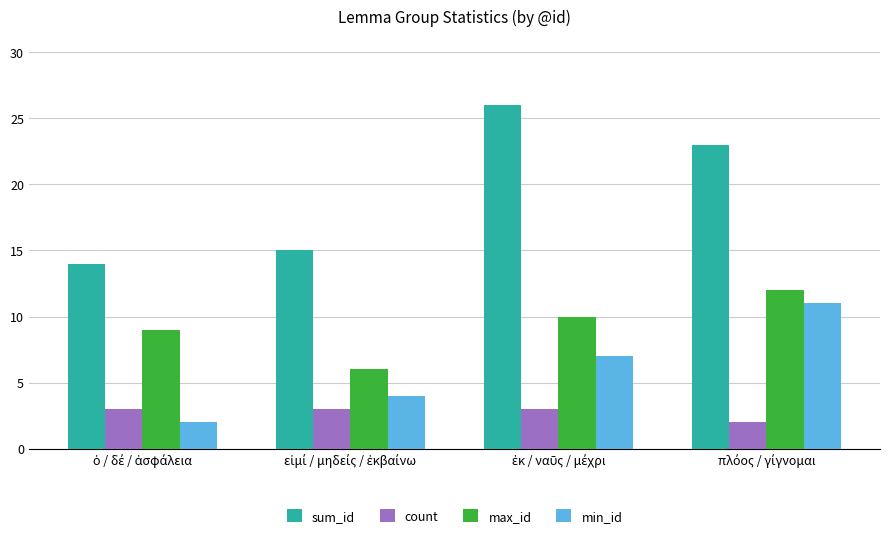

What is the smallest value displayed?

2